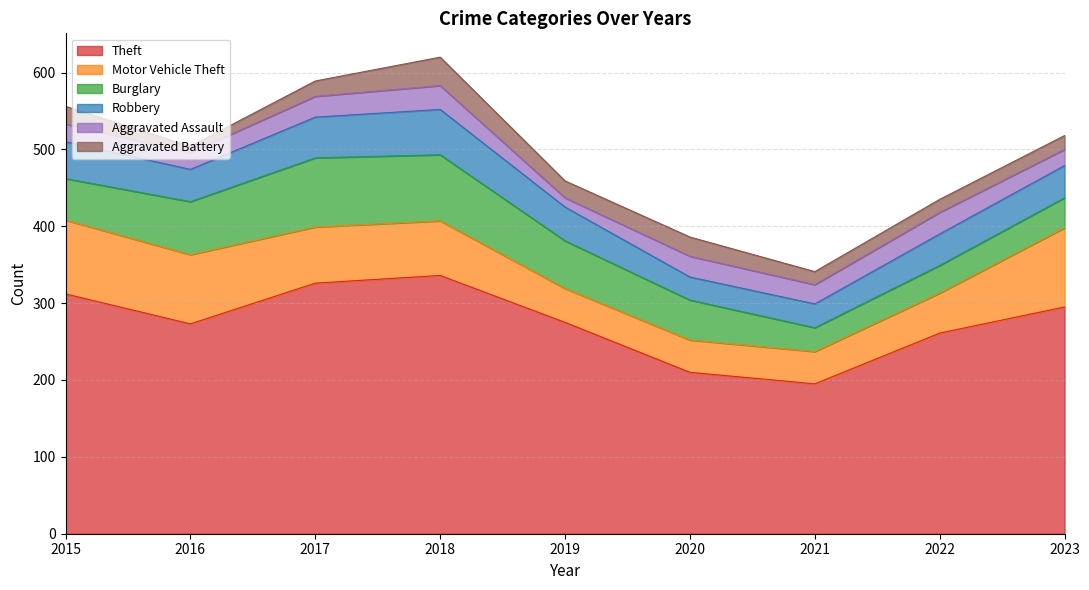

Which series ends up on top after the final intersection of Motor Vehicle Theft and Burglary?

Motor Vehicle Theft